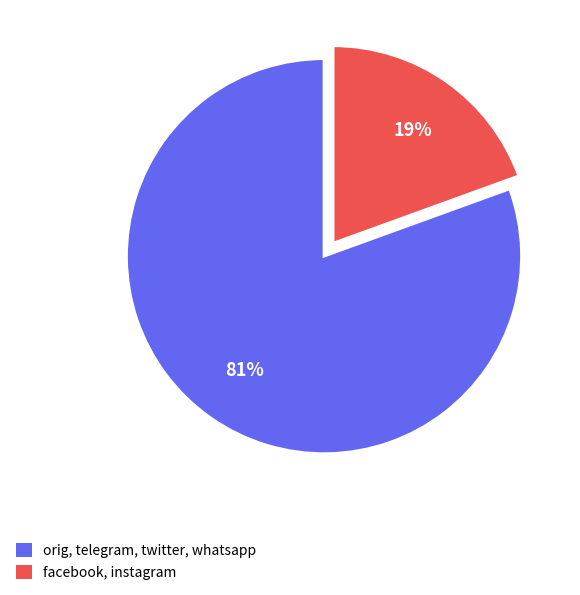

Is there any slice that represents more than half of the pie?

Yes